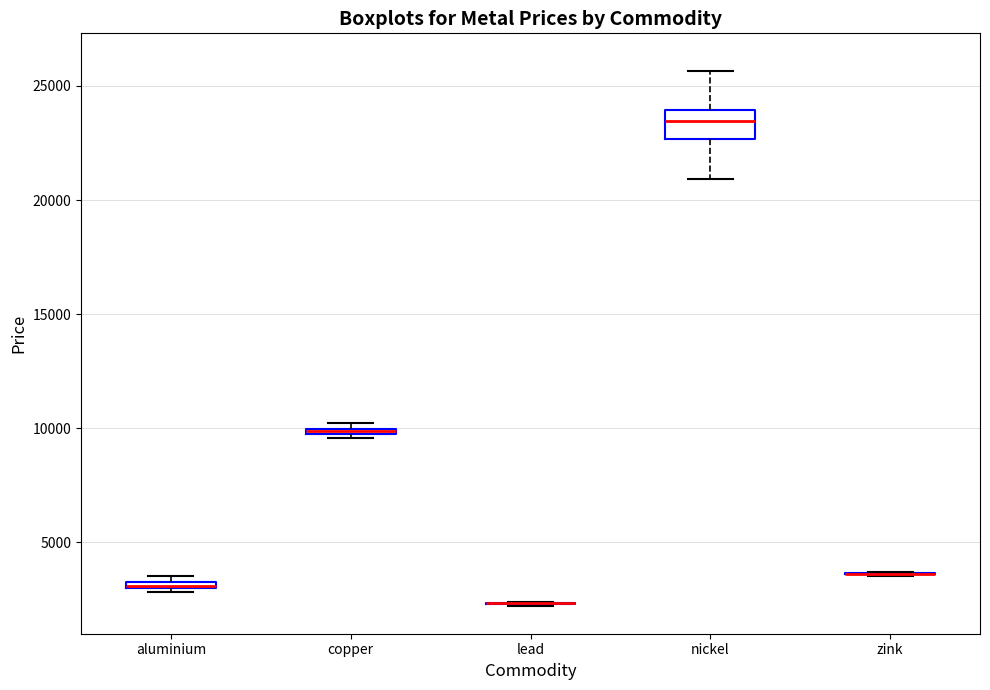

Which box is the tallest, from its lower edge to its upper edge?

nickel